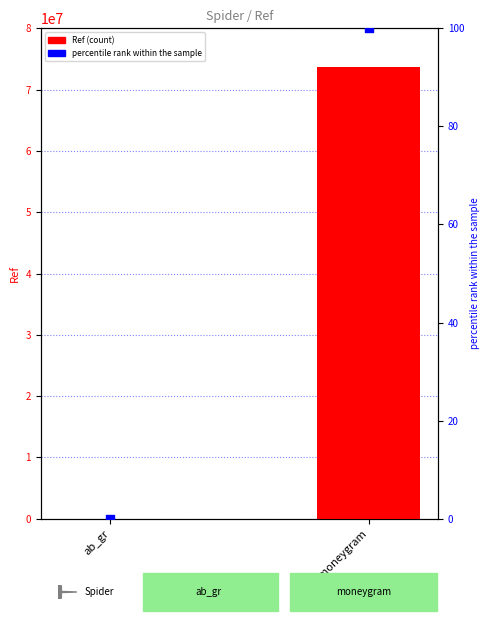

What is the total value across all series at ab_gr?

546.0